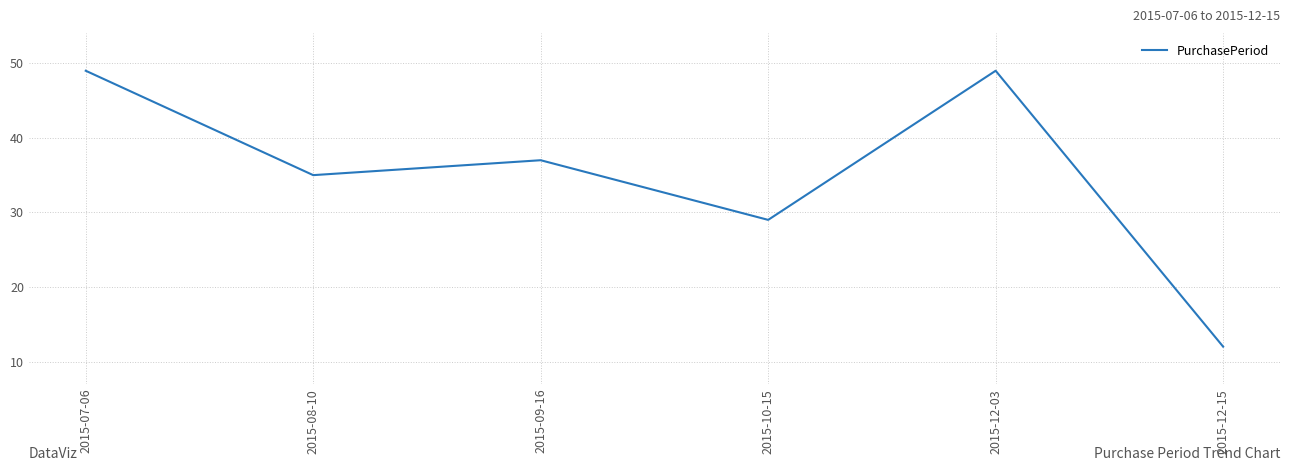

Approximately how many times larger is the value at 2015-12-03 compared to 2015-10-15?

1.7